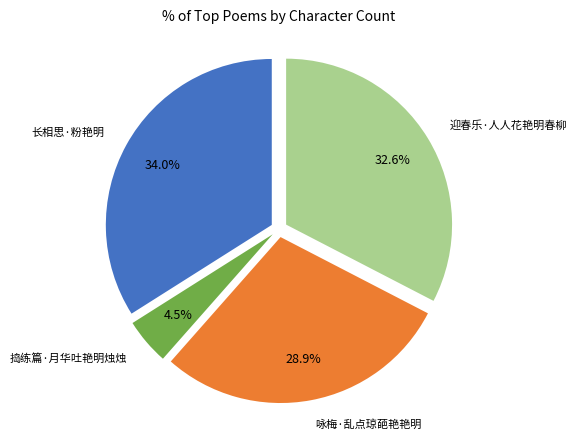

Which slice is the largest?

长相思·粉艳明